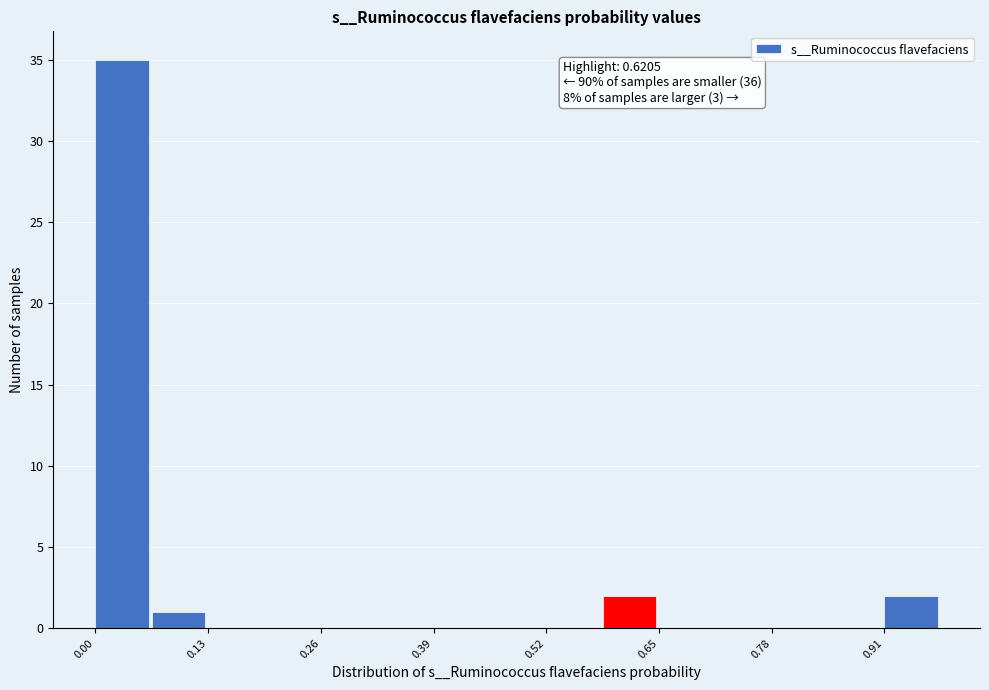

Around what value on the x-axis is the tallest bar? Give the approximate position of its centre, as read against the axis.

0.04